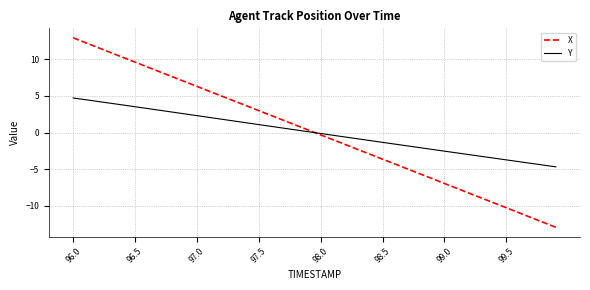

What is the greatest value displayed?

12.9